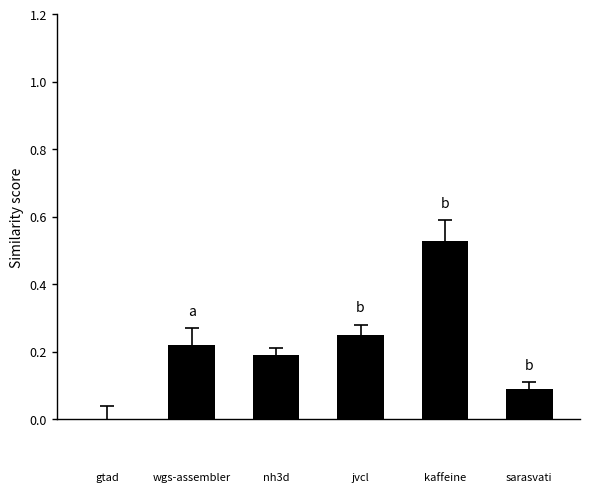

What is the sum of all values?

1.3